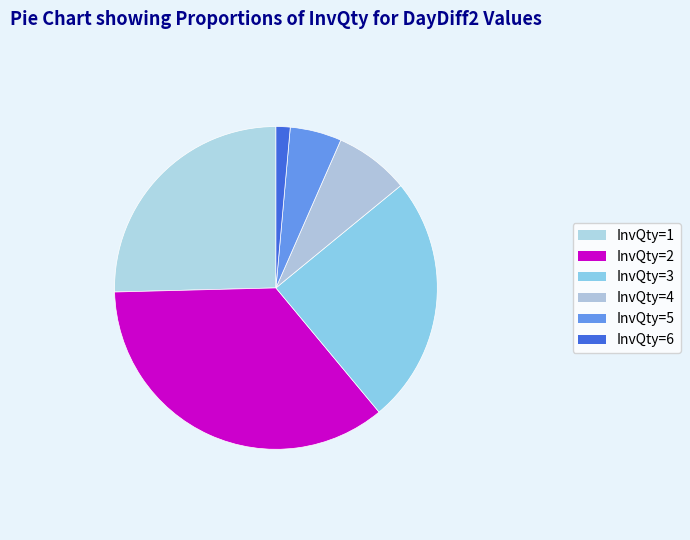

How many slices are in this pie chart?

6